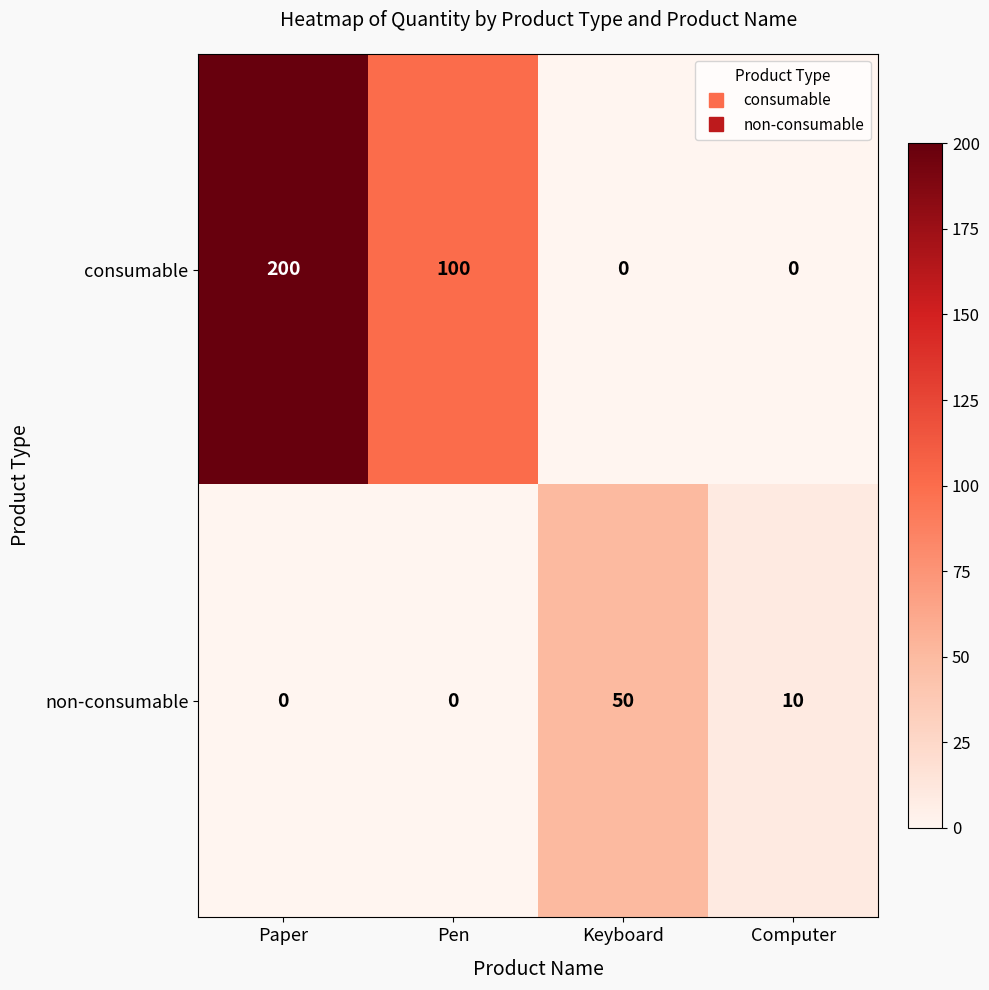

What is the average value of the consumable series?

75